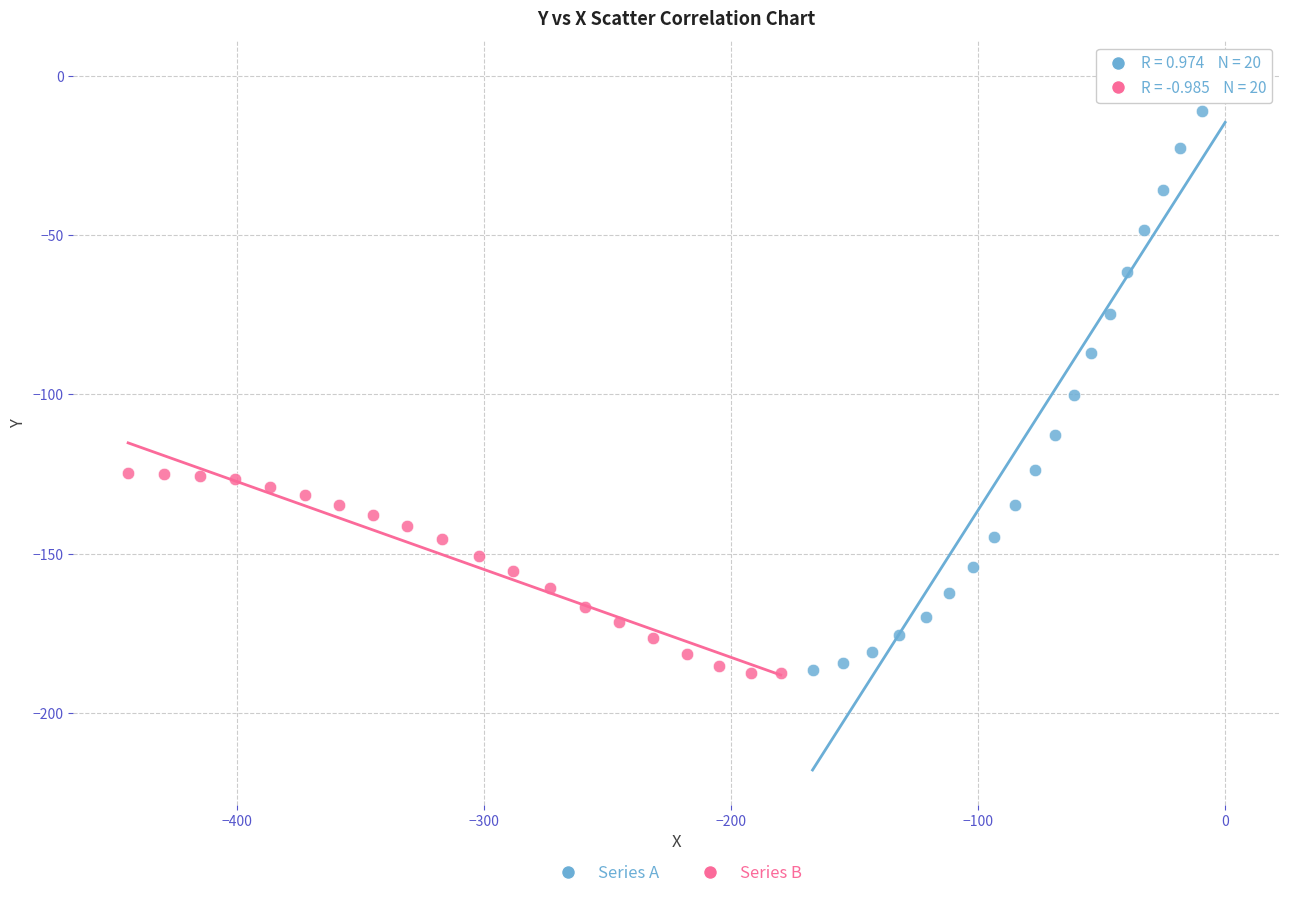

Which series has the widest spread of Y values?

Series A